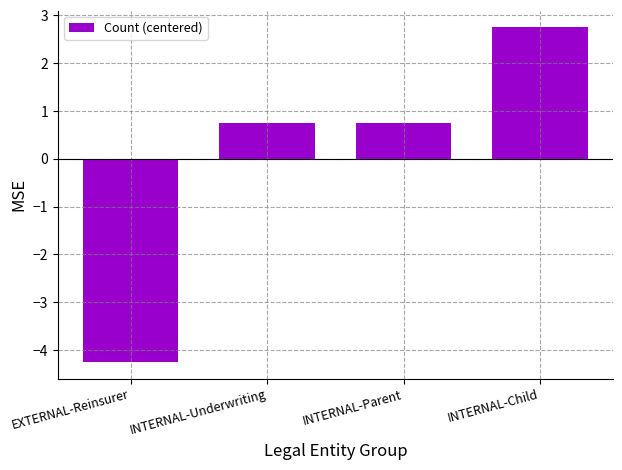

Are the bars horizontal?

No